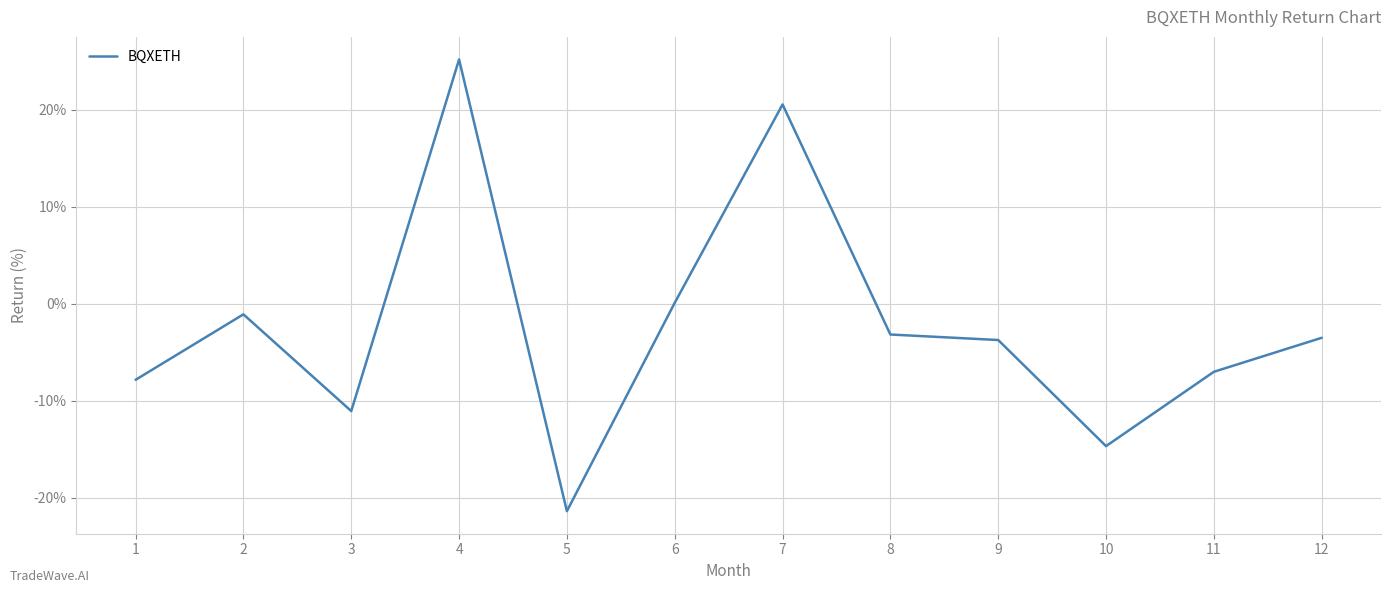

Reading left to right, list all the values displayed in this chart.

1=-7.8	2=-1.1	3=-11.1	4=25.2	5=-21.4	6=0.1	7=20.5	8=-3.2	9=-3.7	10=-14.7	11=-7.0	12=-3.5